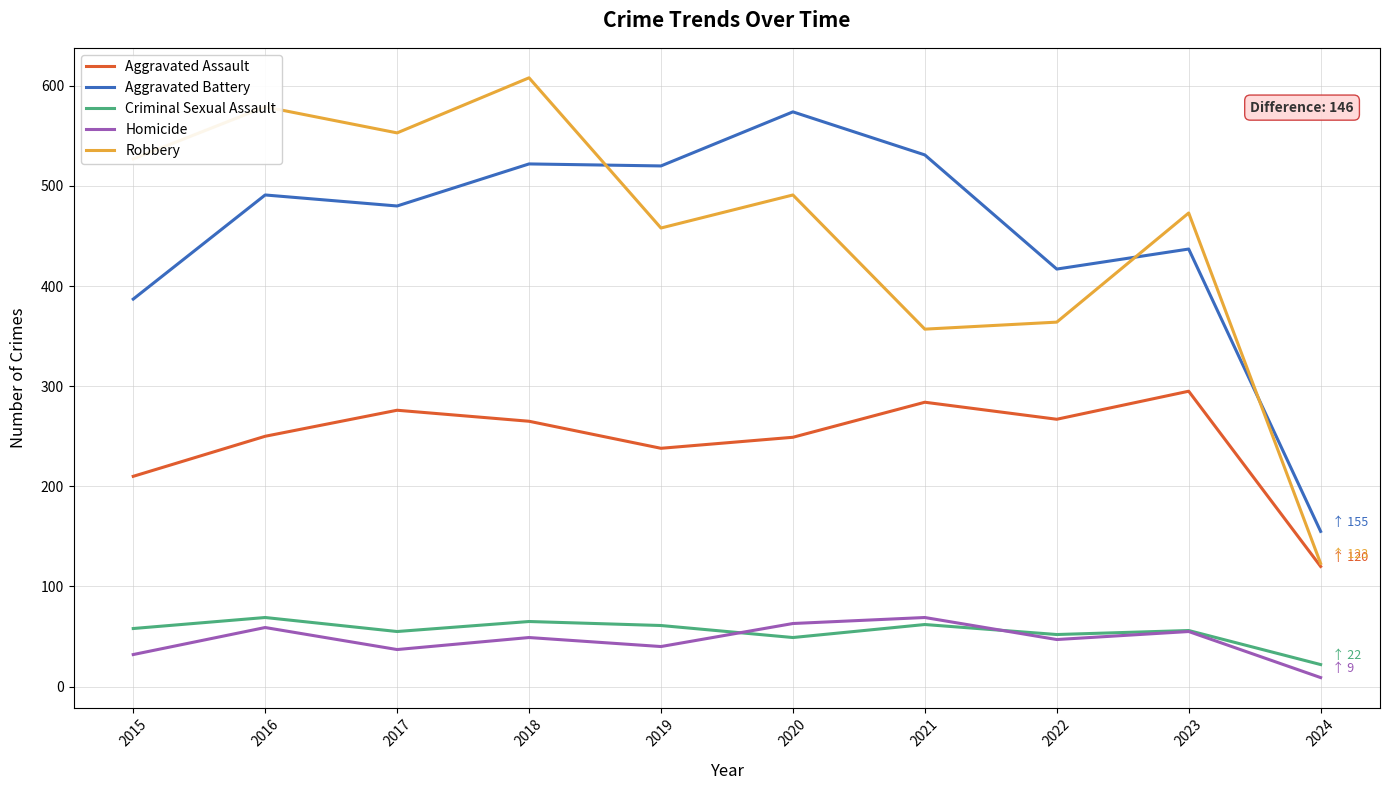

What is the total value across all series at 2023?

1316